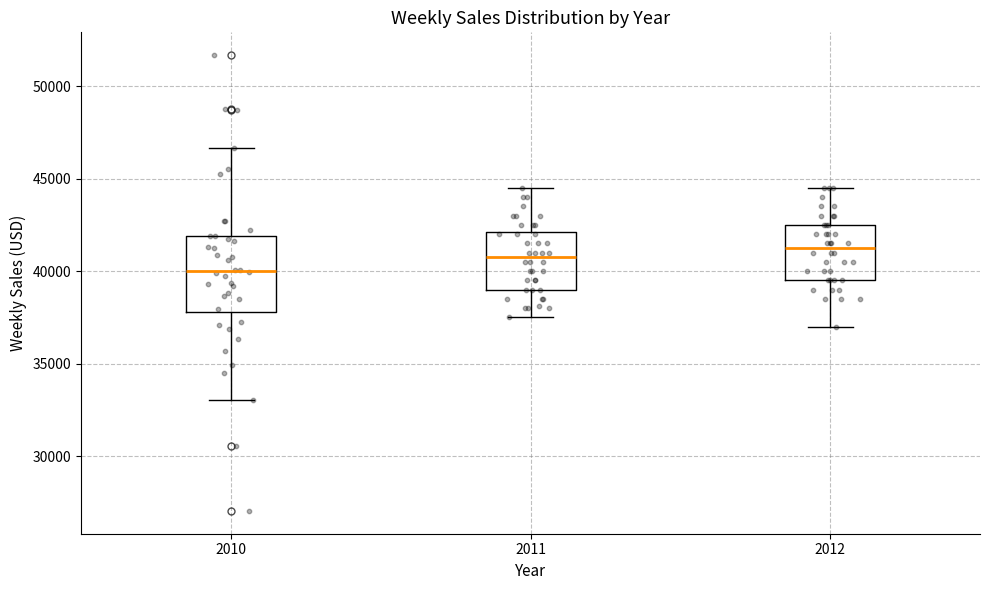

Where is the upper edge of the box at x = 2010 on the y-axis? The values are not printed on the chart, so give them approximately, as read against the axis.

42000